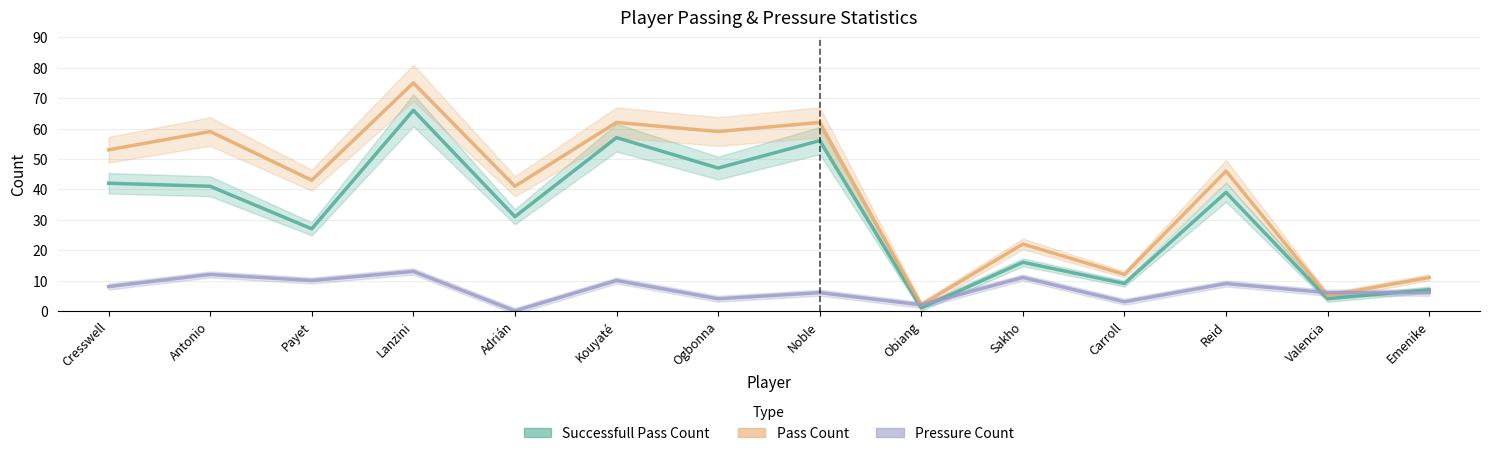

What is the total value across all series at Sakho?

49